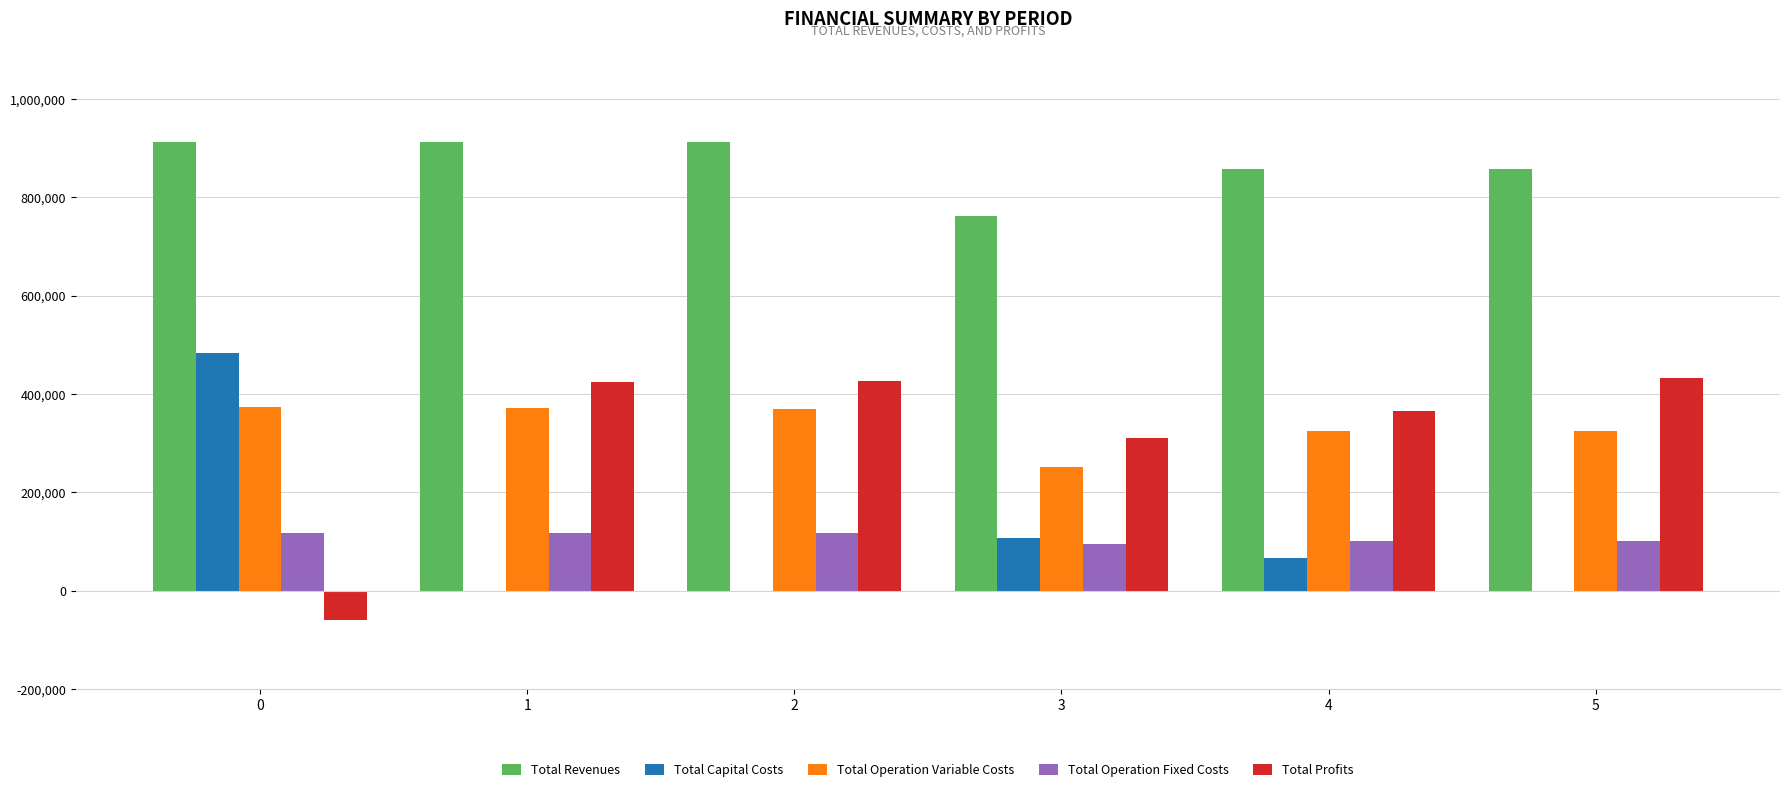

What is the sum of all Total Capital Costs values?

656448.0